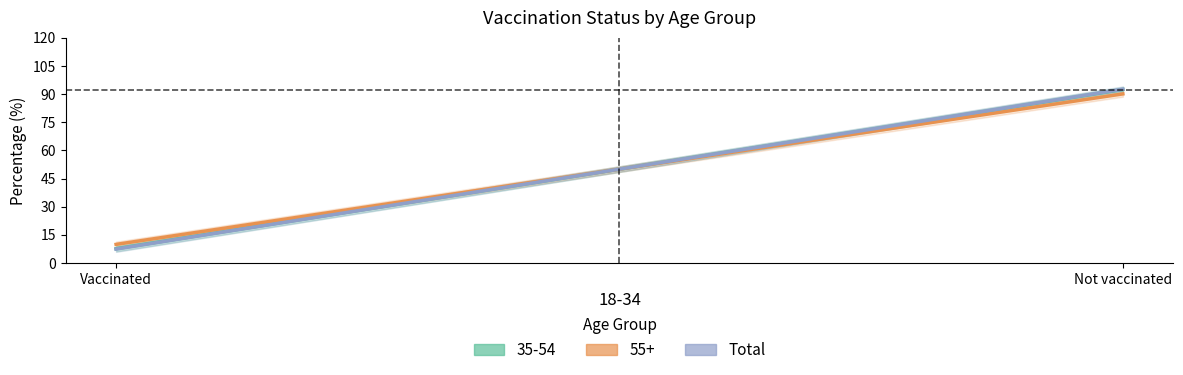

True or false: the data shows 92.6 at Not vaccinated.

True